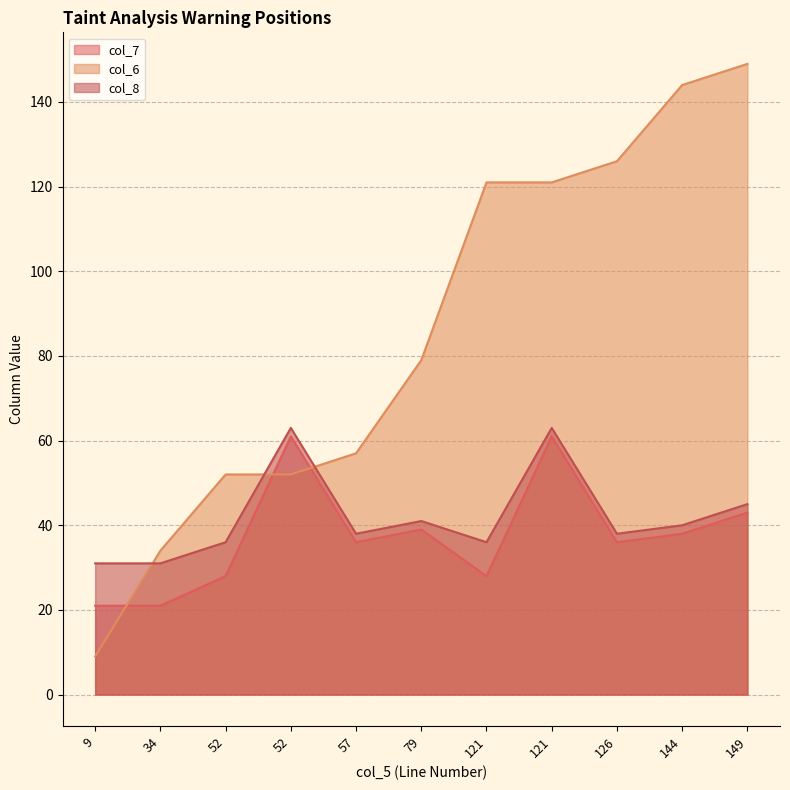

The value of col_7 at 9 is 21. True or false?

True